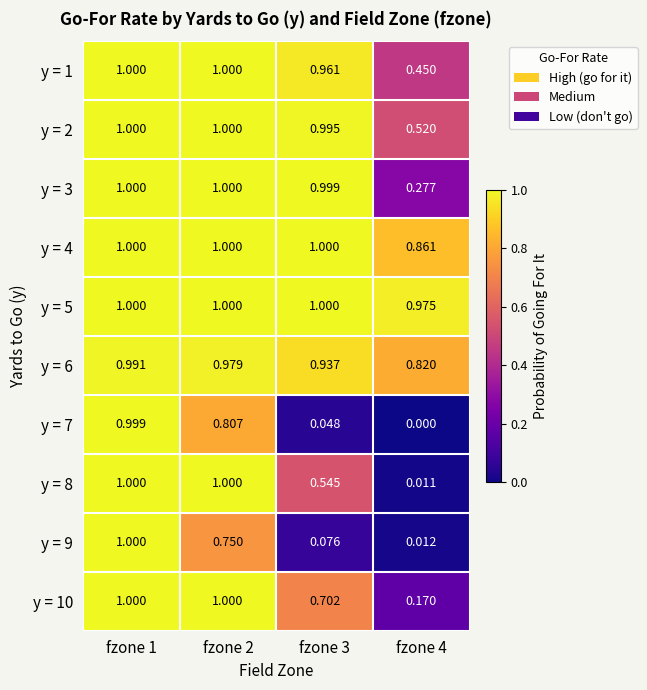

Reading right to left, what are all the values shown in this chart?

y = 1: fzone 4=0.5	fzone 3=1.0	fzone 2=1.0	fzone 1=1.0
y = 2: fzone 4=0.5	fzone 3=1.0	fzone 2=1.0	fzone 1=1.0
y = 3: fzone 4=0.3	fzone 3=1.0	fzone 2=1.0	fzone 1=1.0
y = 4: fzone 4=0.9	fzone 3=1.0	fzone 2=1.0	fzone 1=1.0
y = 5: fzone 4=1.0	fzone 3=1.0	fzone 2=1.0	fzone 1=1.0
y = 6: fzone 4=0.8	fzone 3=0.9	fzone 2=1.0	fzone 1=1.0
y = 7: fzone 4=0.0	fzone 3=0.0	fzone 2=0.8	fzone 1=1.0
y = 8: fzone 4=0.0	fzone 3=0.5	fzone 2=1.0	fzone 1=1.0
y = 9: fzone 4=0.0	fzone 3=0.1	fzone 2=0.8	fzone 1=1.0
y = 10: fzone 4=0.2	fzone 3=0.7	fzone 2=1.0	fzone 1=1.0